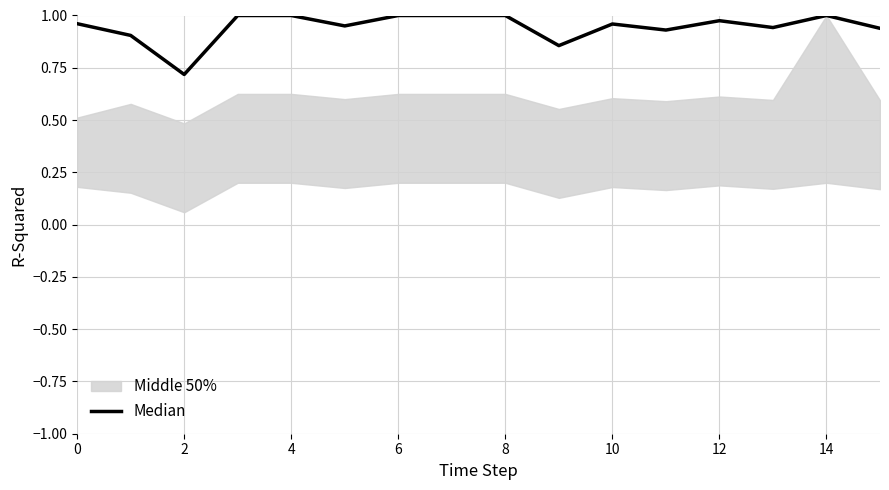

What is the maximum value shown in the chart?

1.0